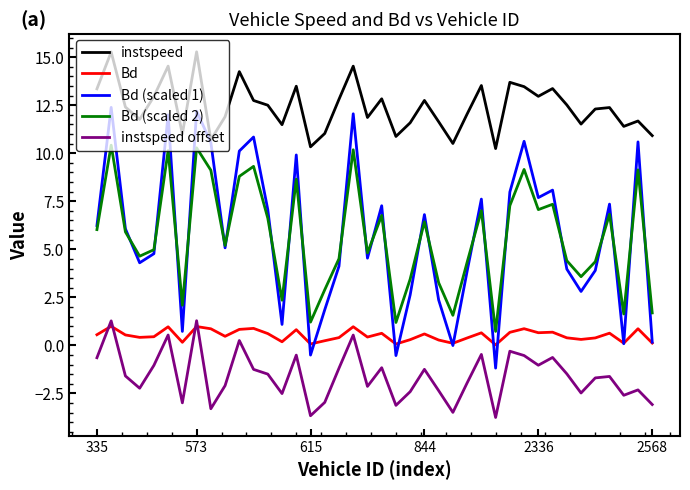

What is the highest value of the instspeed offset series?

1.3